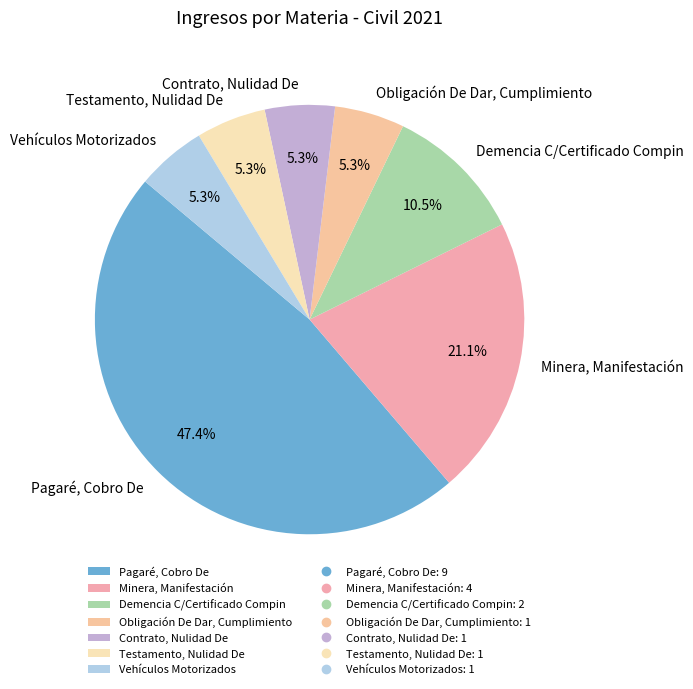

How many slices are in this pie chart?

7